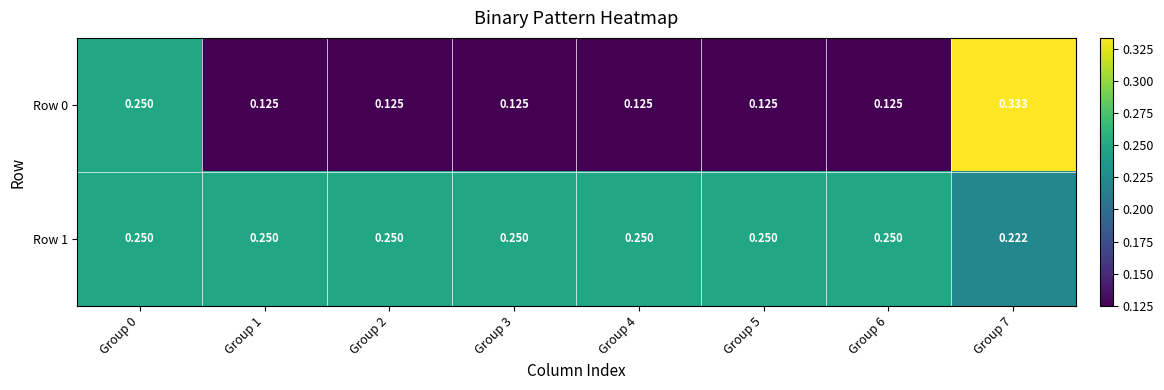

Rank the series by their maximum value, from highest to lowest.

Row 0, Row 1